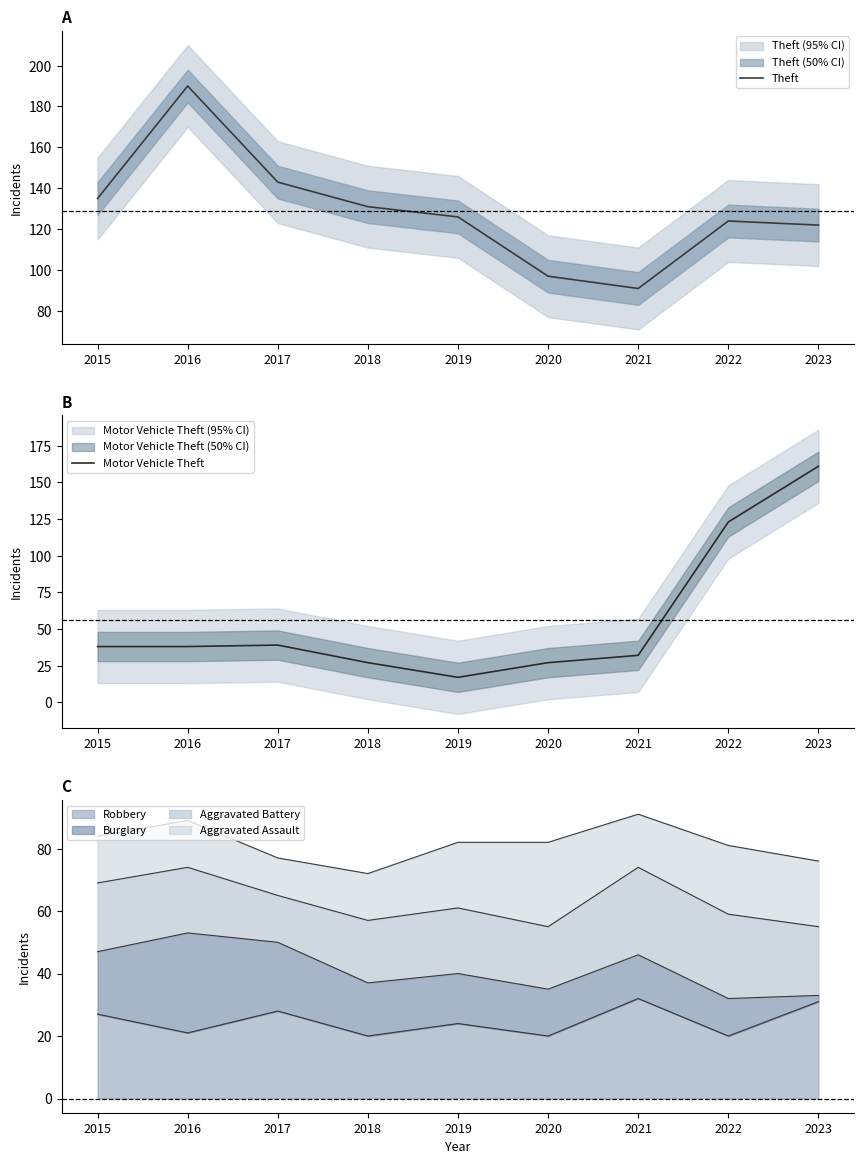

The Motor Vehicle Theft series shows 10 at 2019. True or false?

False